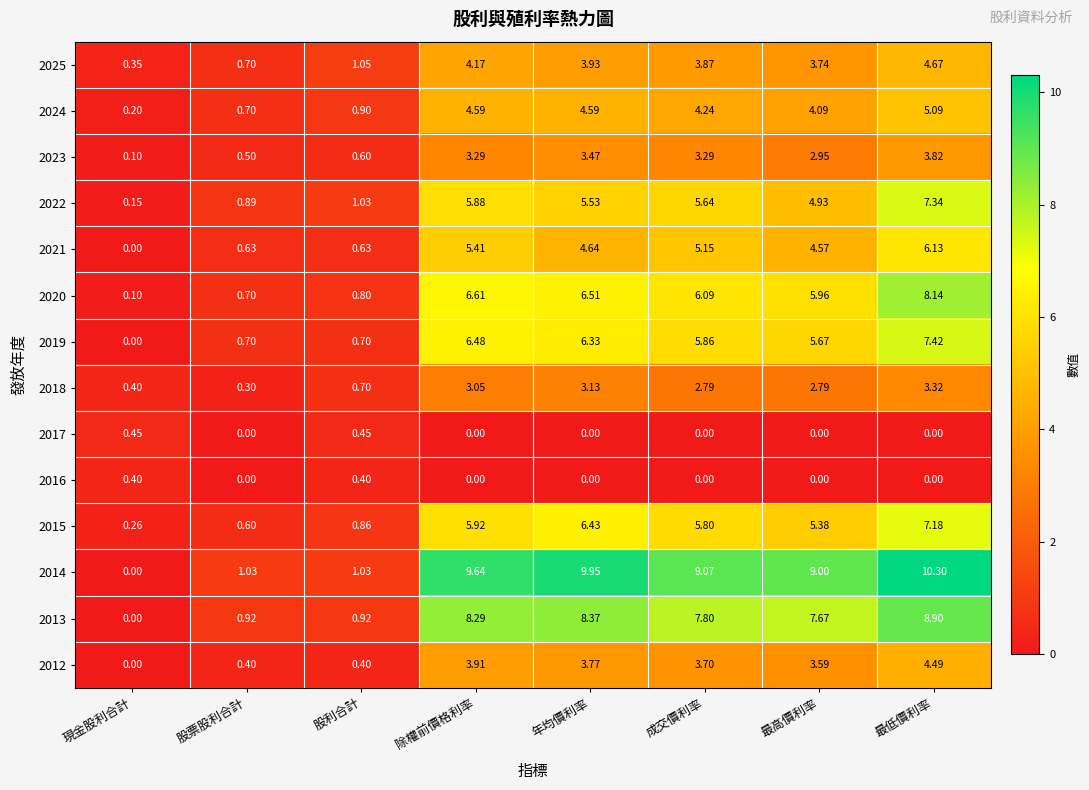

Which category has the highest value across all series?

最低價利率